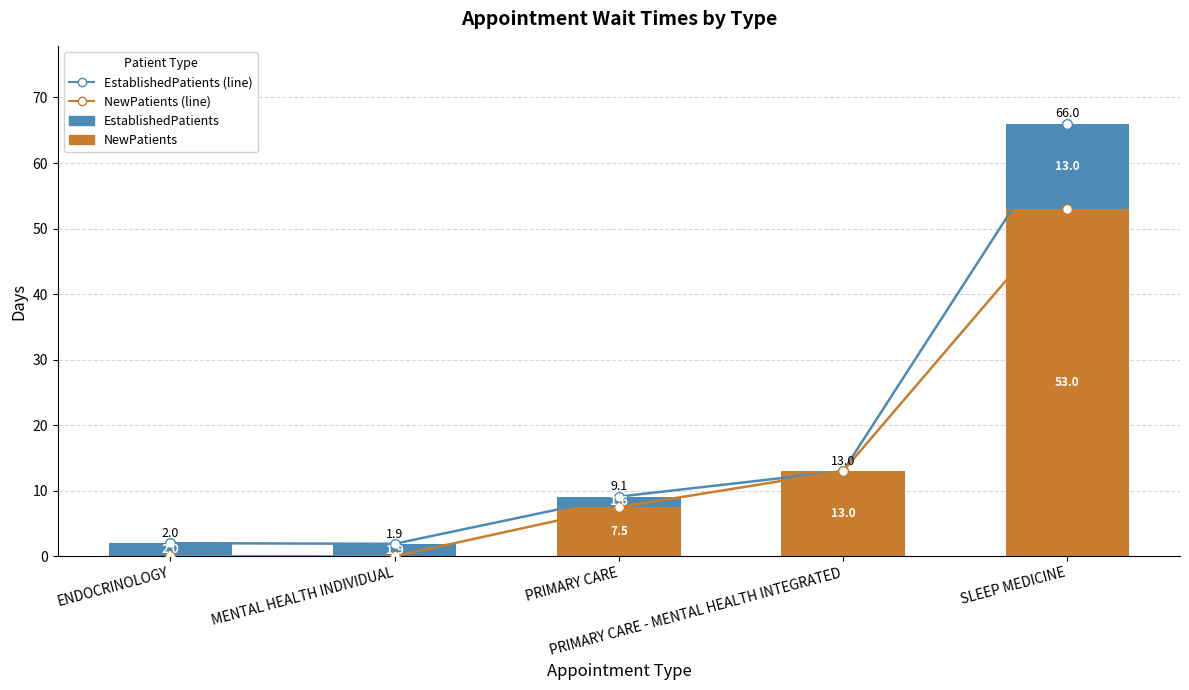

What is the label of the 3rd bar from the left?

PRIMARY CARE